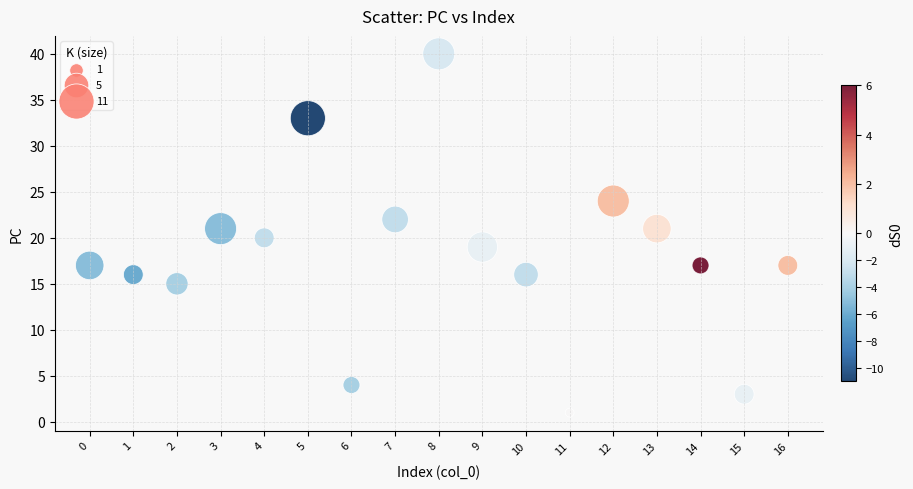

What is the range of Y values (max minus min)?

39